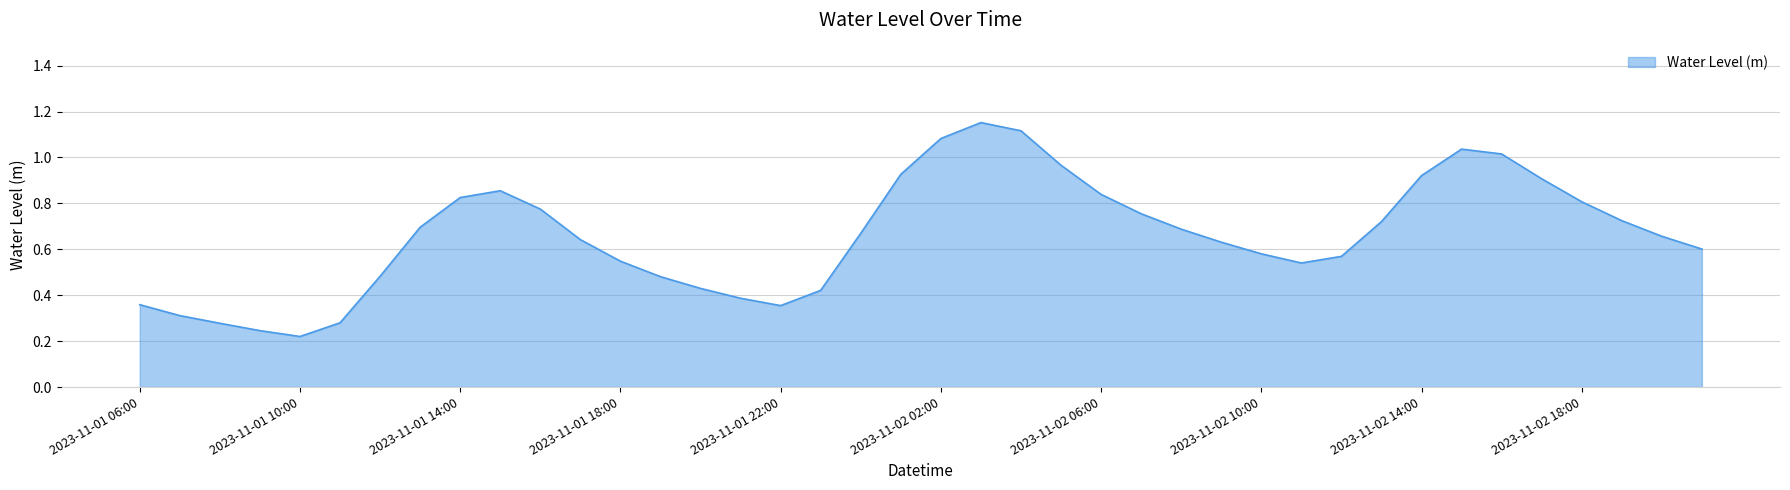

What is the sum of all values?

26.5